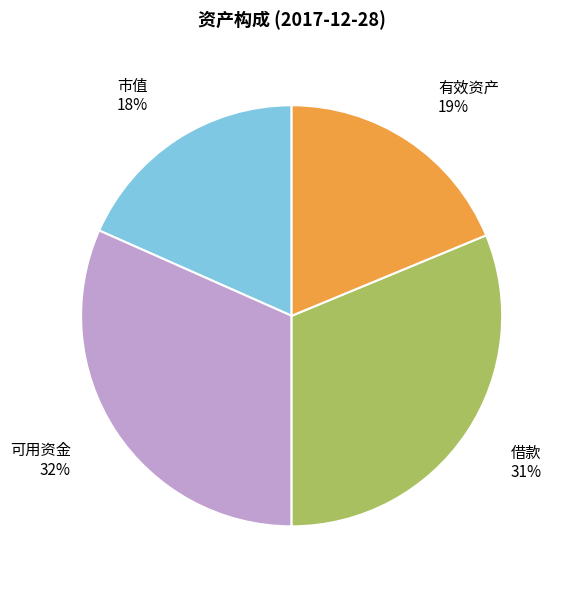

What is the ratio of the value at 借款 to the value at 市值?

1.7